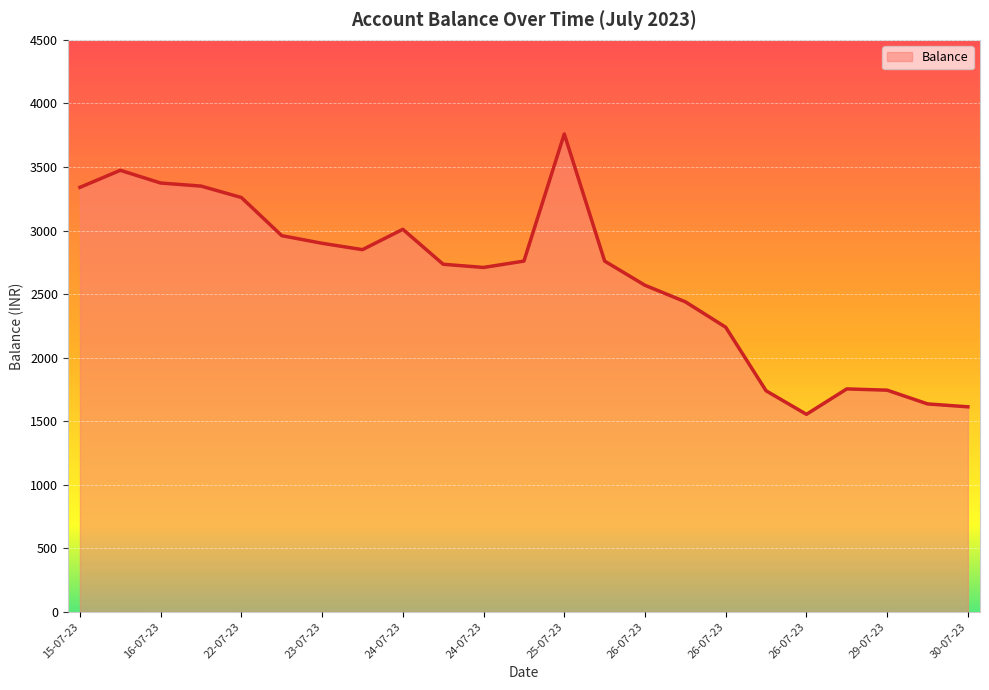

What is the minimum value shown in the chart?

1554.3